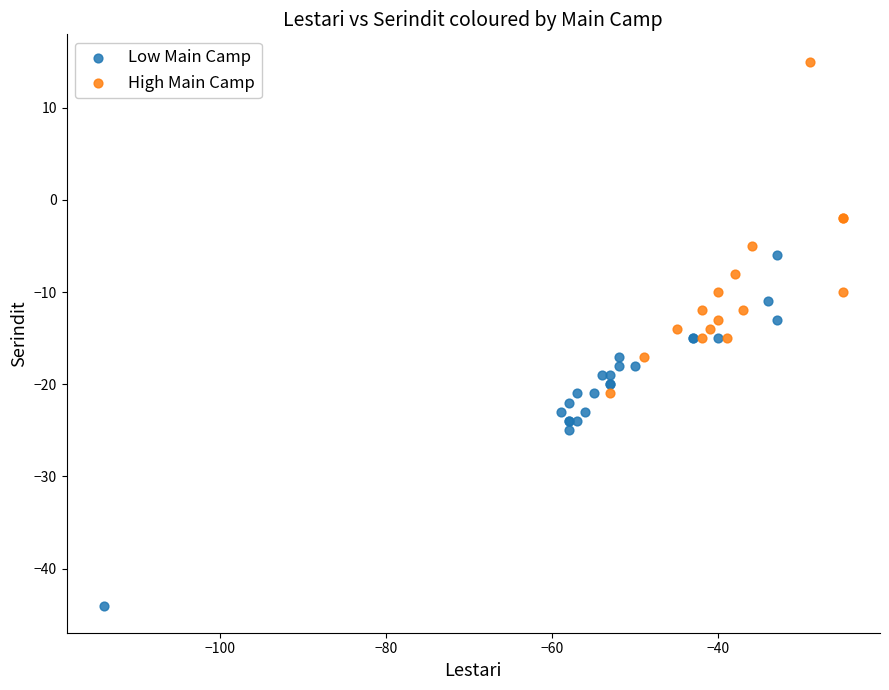

Which series reaches the maximum Y coordinate?

High Main Camp